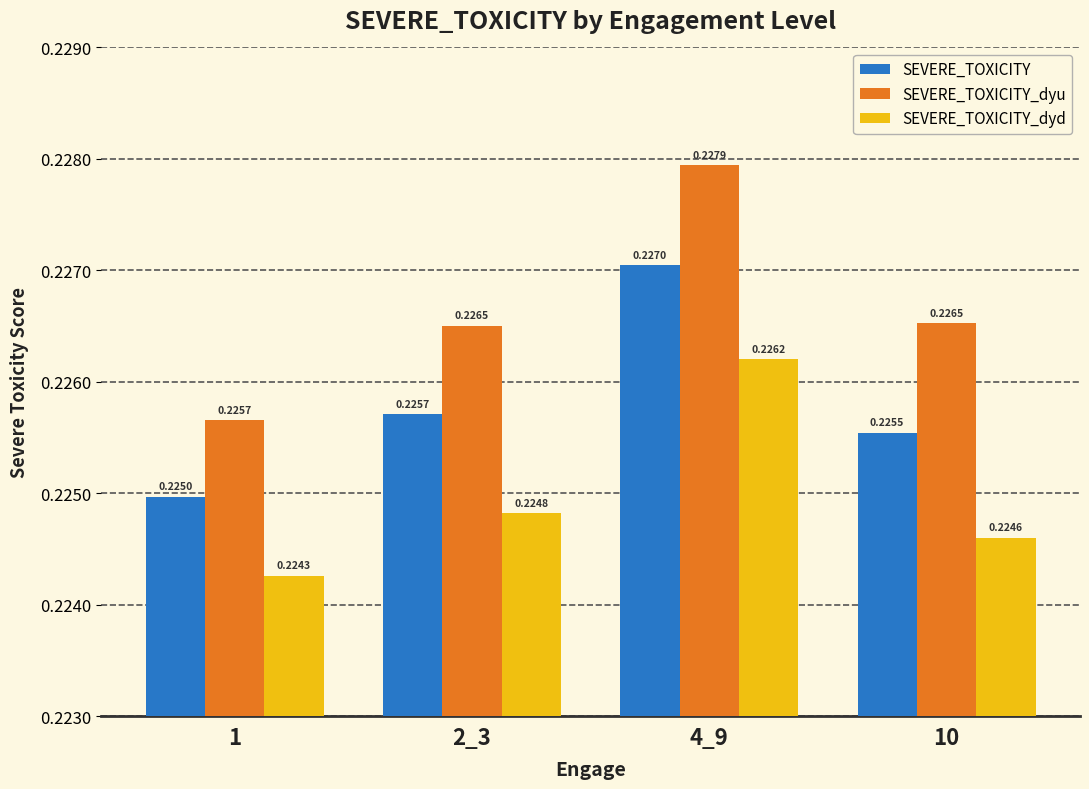

Which label corresponds to the smallest value in the chart?

1